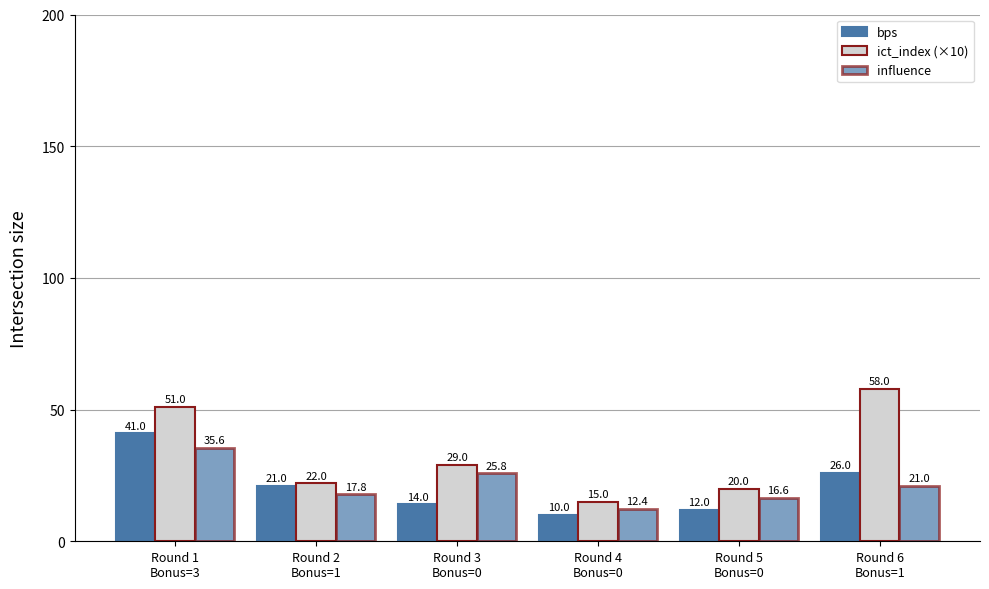

Reading left to right, extract all data points from this chart.

bps: Round 1
Bonus=3=41.0	Round 2
Bonus=1=21.0	Round 3
Bonus=0=14.0	Round 4
Bonus=0=10.0	Round 5
Bonus=0=12.0	Round 6
Bonus=1=26.0
ict_index (×10): Round 1
Bonus=3=51.0	Round 2
Bonus=1=22.0	Round 3
Bonus=0=29.0	Round 4
Bonus=0=15.0	Round 5
Bonus=0=20.0	Round 6
Bonus=1=58.0
influence: Round 1
Bonus=3=35.6	Round 2
Bonus=1=17.8	Round 3
Bonus=0=25.8	Round 4
Bonus=0=12.4	Round 5
Bonus=0=16.6	Round 6
Bonus=1=21.0